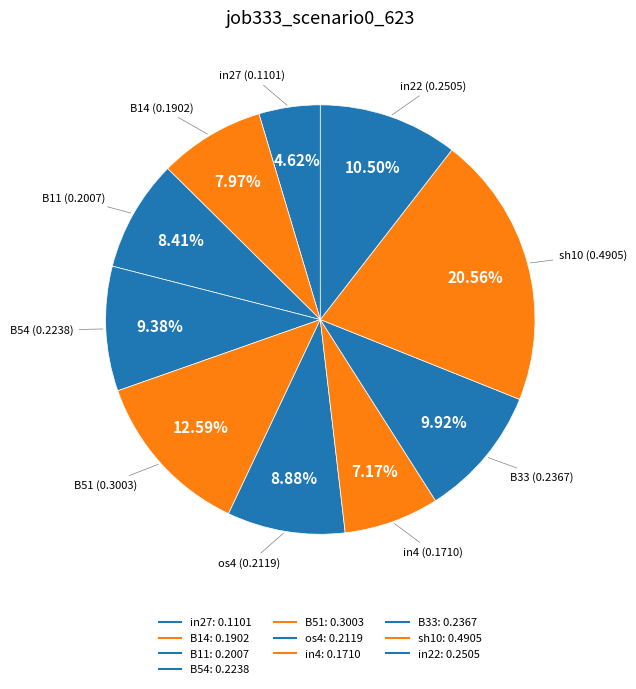

How many slices are in this pie chart?

10